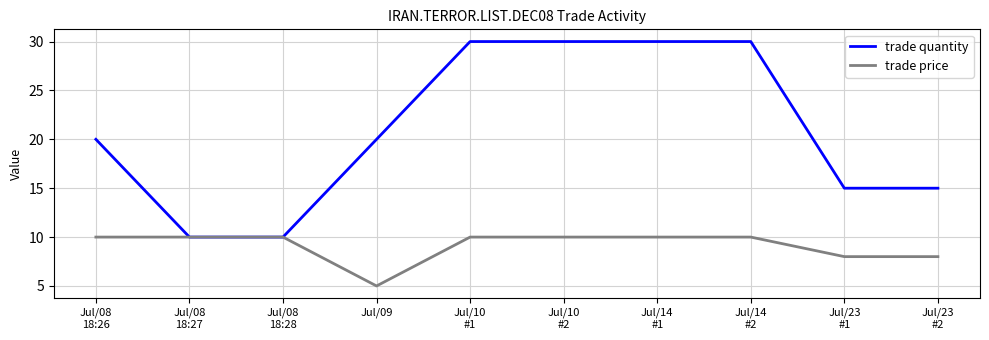

True or false: trade price has a value of 17 at Jul/10
#2.

False